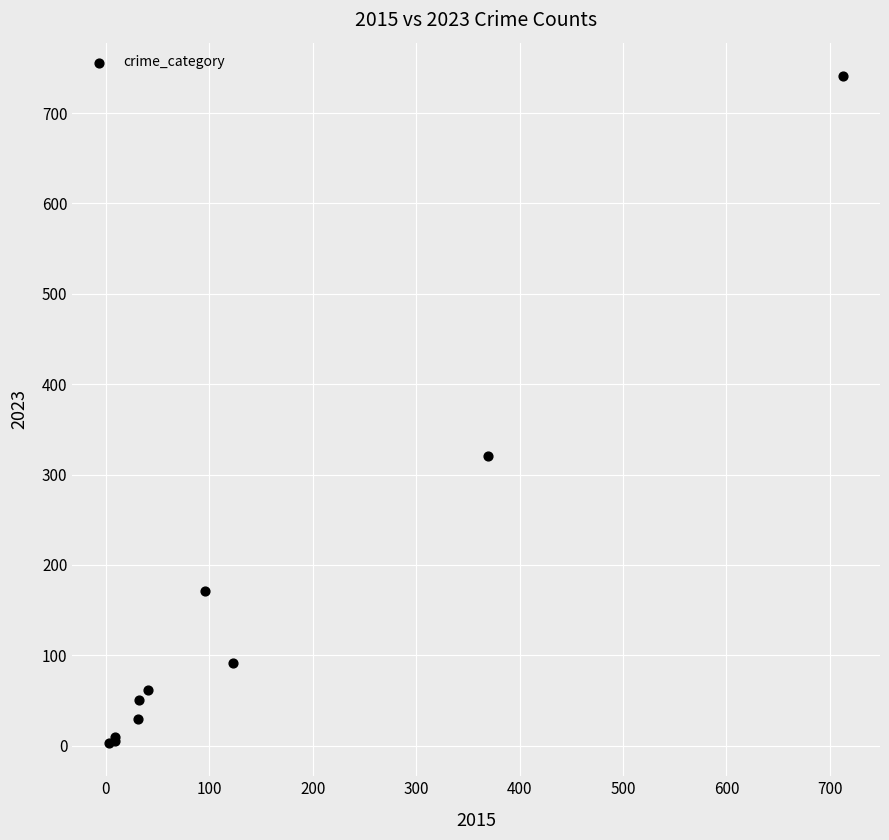

What Y value in the scatter plot is closest to 372?

321